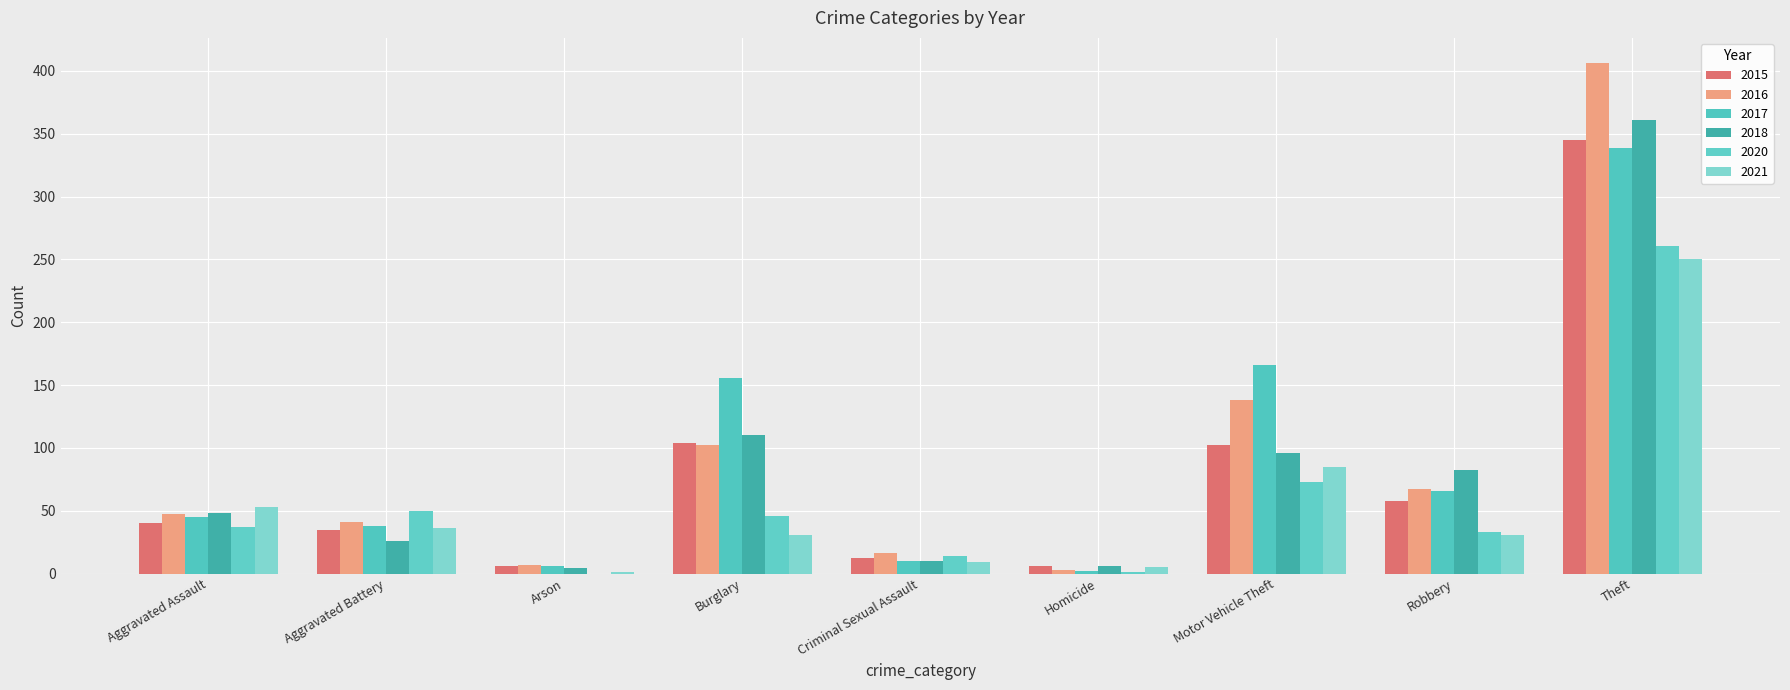

Count the number of categories in the chart.

9